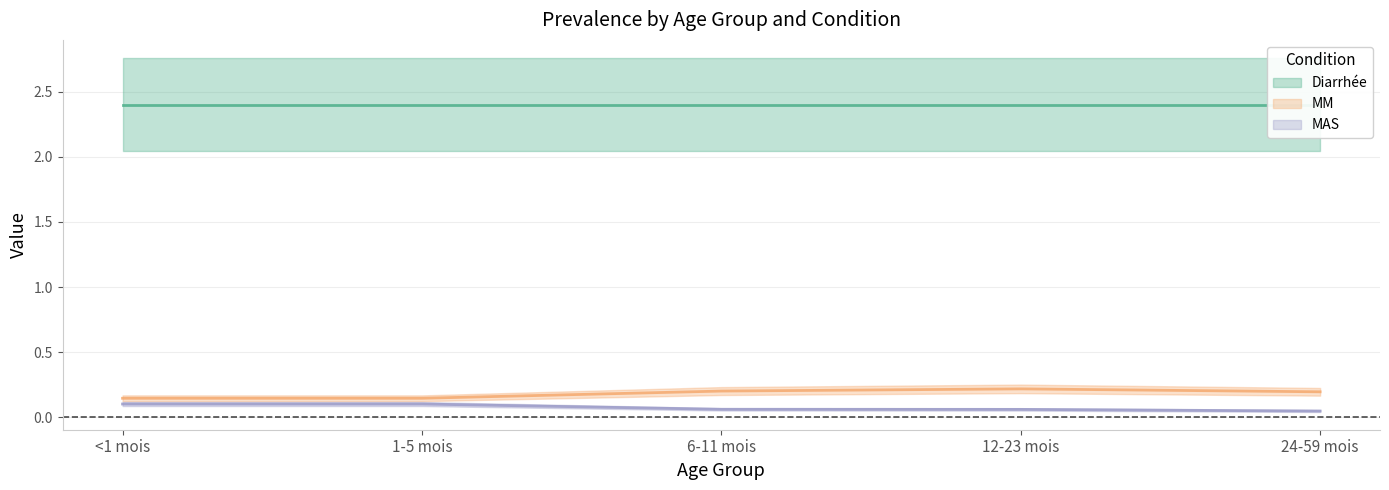

Where is MM nearest to the value 0?

<1 mois